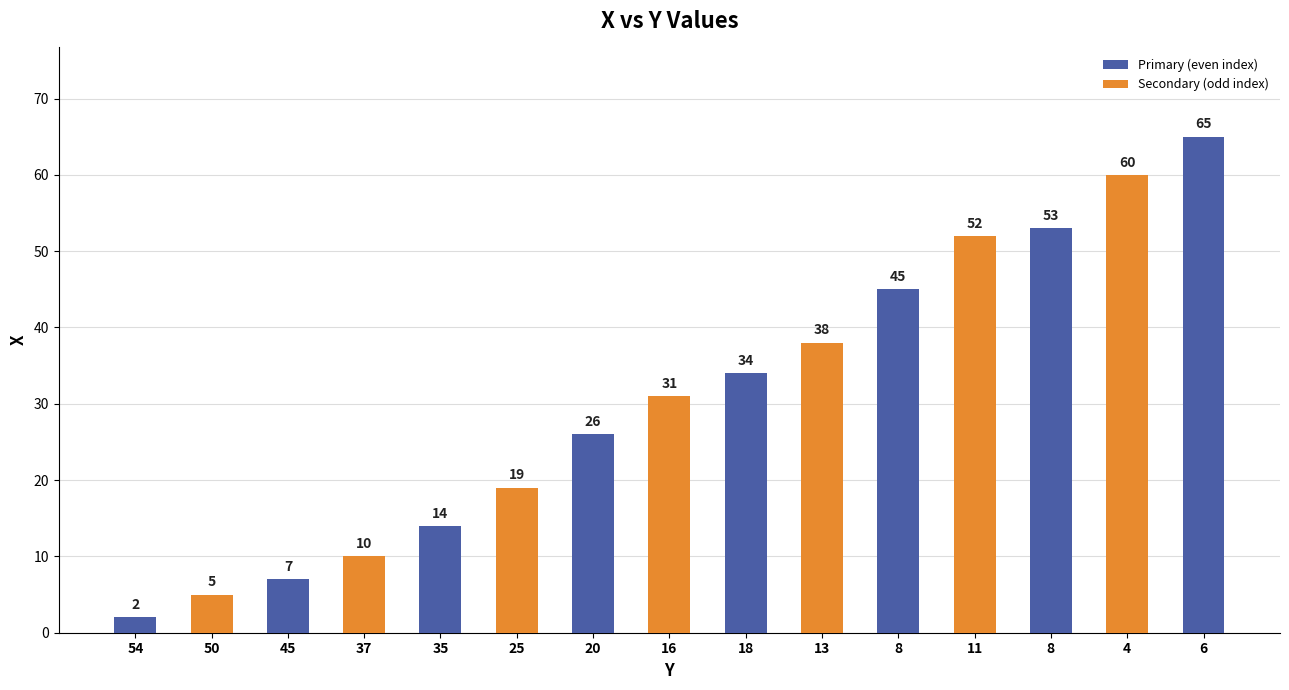

What is the sum of the values at 54 and 45?

9